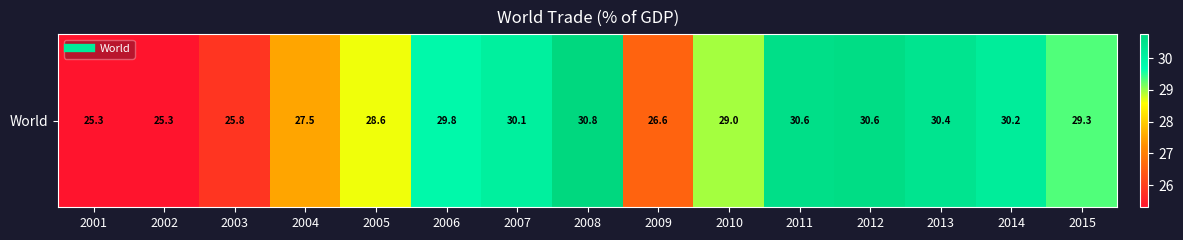

Approximately how many times larger is the value at 2004 compared to 2011?

0.9